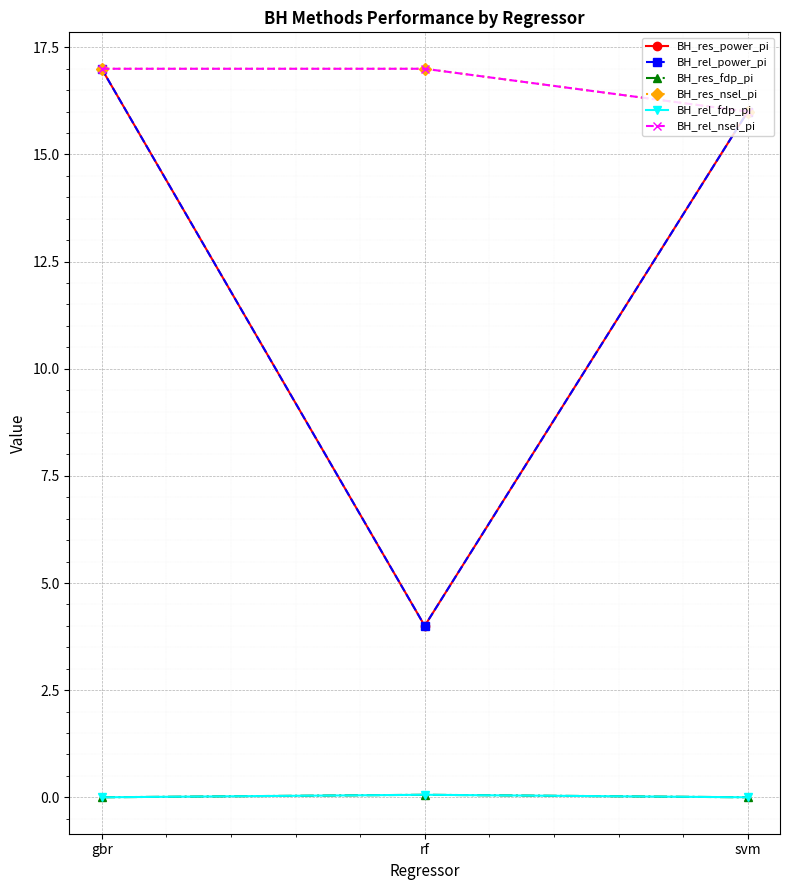

The value of BH_res_nsel_pi at rf is 8.7. True or false?

False